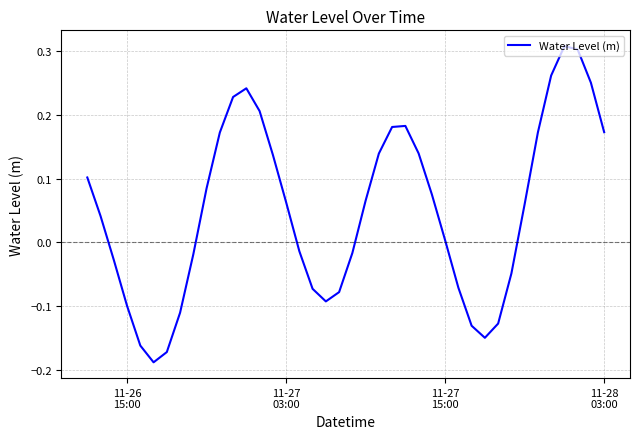

What is the difference between the maximum and minimum values?

0.5